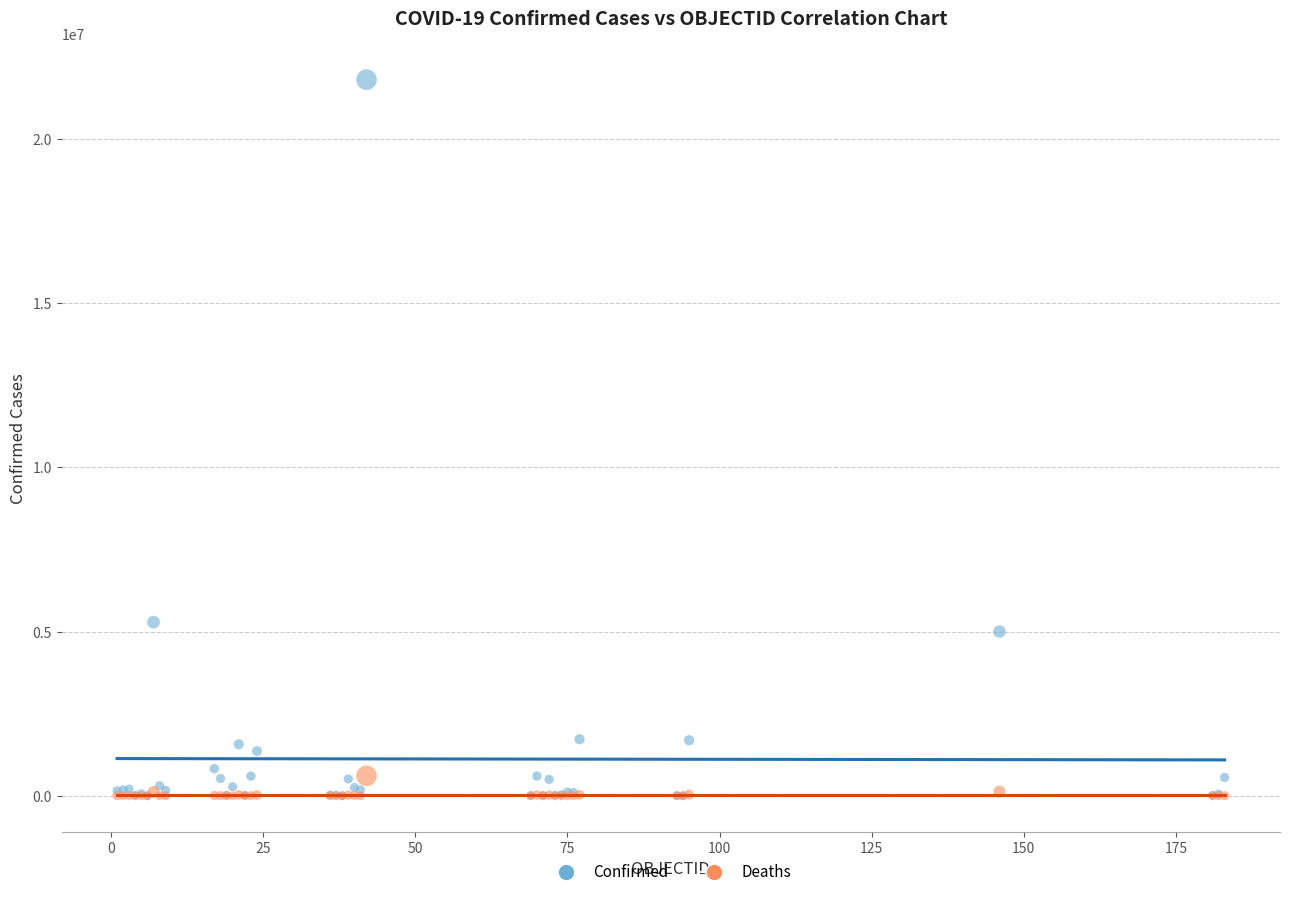

In the Confirmed series, what Y value is closest to 10903357?

5288259